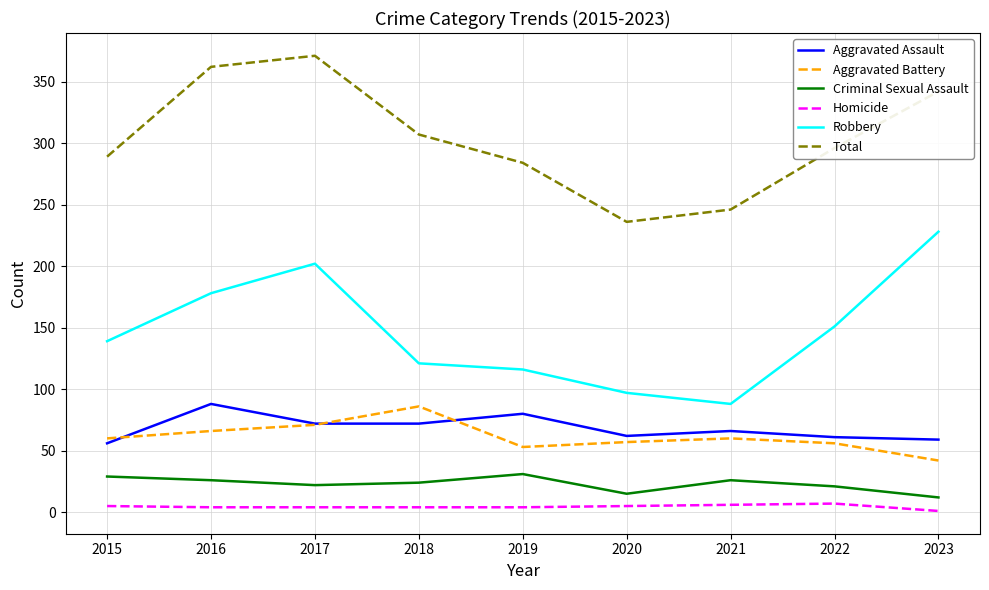

What is the highest value of the Criminal Sexual Assault series?

31